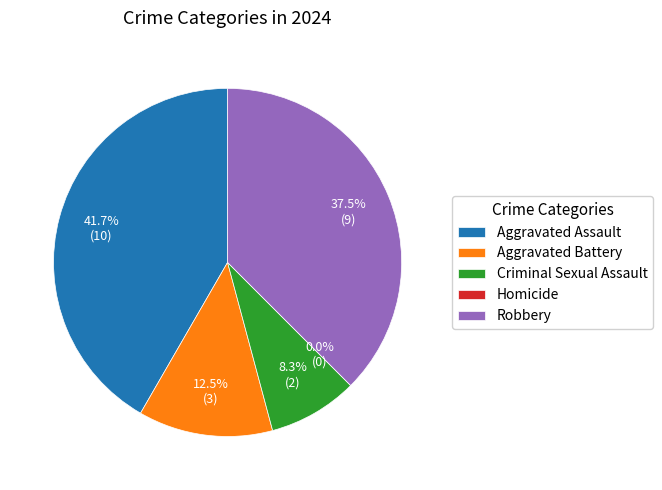

Which category has the biggest portion of the pie?

Aggravated Assault